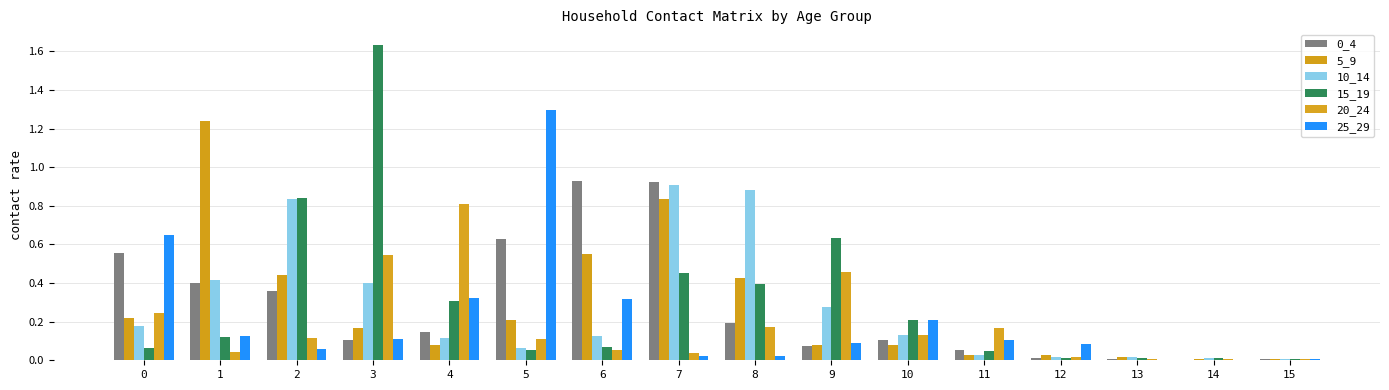

Reading left to right, what are all the values shown in this chart?

0_4: 0.6	0.4	0.4	0.1	0.1	0.6	0.9	0.9	0.2	0.1	0.1	0.1	0.0	0.0	0.0	0.0
5_9: 0.2	1.2	0.4	0.2	0.1	0.2	0.6	0.8	0.4	0.1	0.1	0.0	0.0	0.0	0.0	0.0
10_14: 0.2	0.4	0.8	0.4	0.1	0.1	0.1	0.9	0.9	0.3	0.1	0.0	0.0	0.0	0.0	0.0
15_19: 0.1	0.1	0.8	1.6	0.3	0.1	0.1	0.5	0.4	0.6	0.2	0.0	0.0	0.0	0.0	0.0
20_24: 0.2	0.0	0.1	0.5	0.8	0.1	0.1	0.0	0.2	0.5	0.1	0.2	0.0	0.0	0.0	0.0
25_29: 0.7	0.1	0.1	0.1	0.3	1.3	0.3	0.0	0.0	0.1	0.2	0.1	0.1	0.0	0.0	0.0